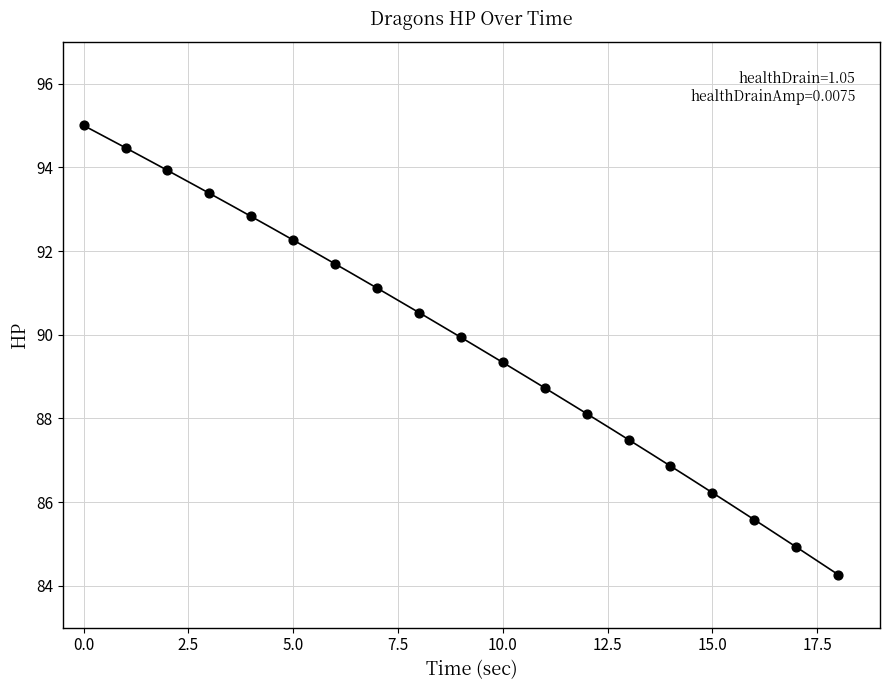

How many points are shown in the scatter plot?

19